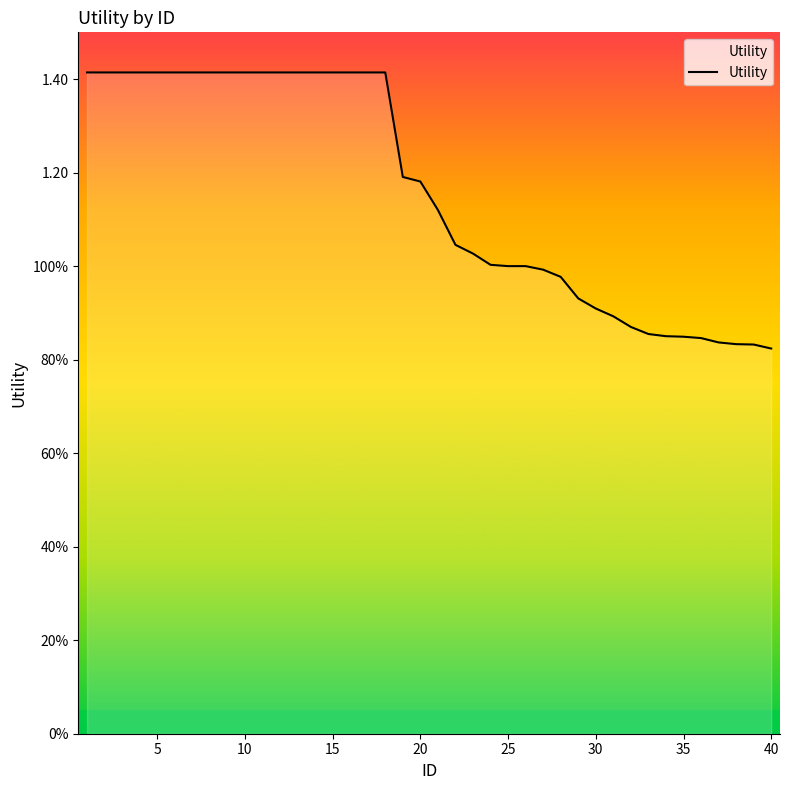

What is the sum of all values?

46.3